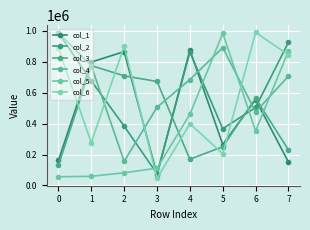

Which series ends up on top after the final intersection of col_6 and col_5?

col_5